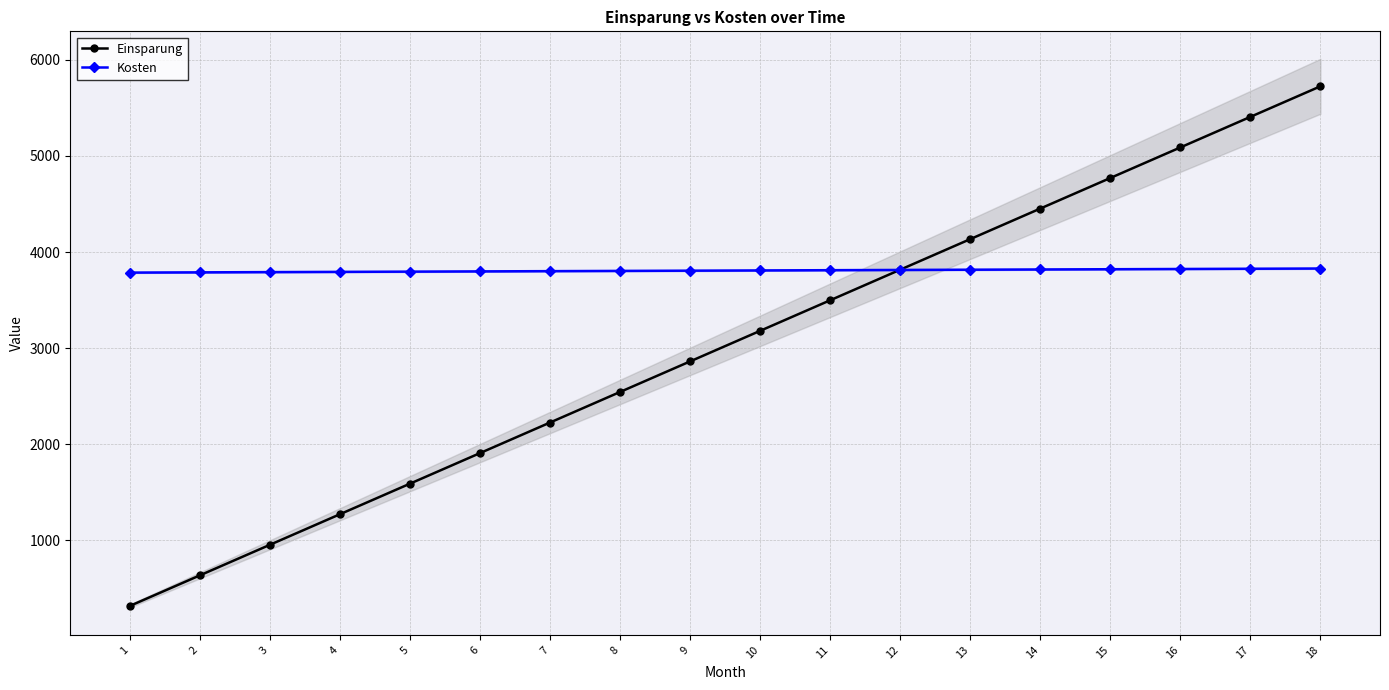

What is the approximate value of Einsparung at 5?

1590.0